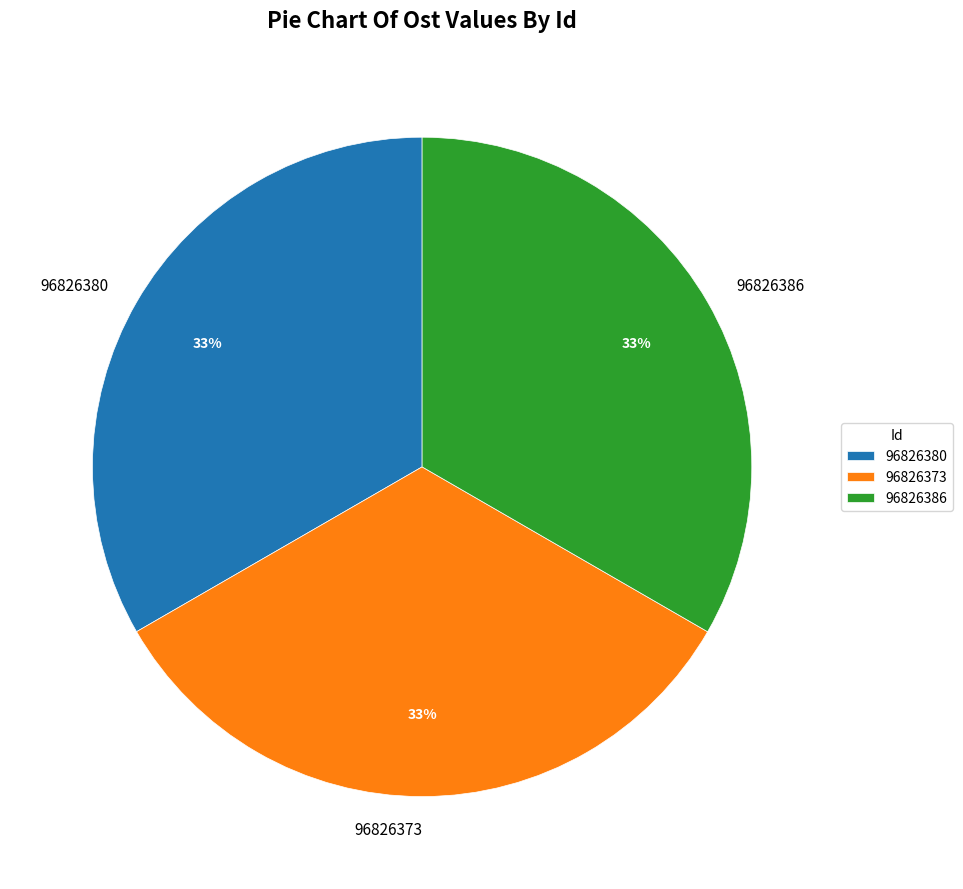

Is it true that 96826373 is 43% of the pie?

False